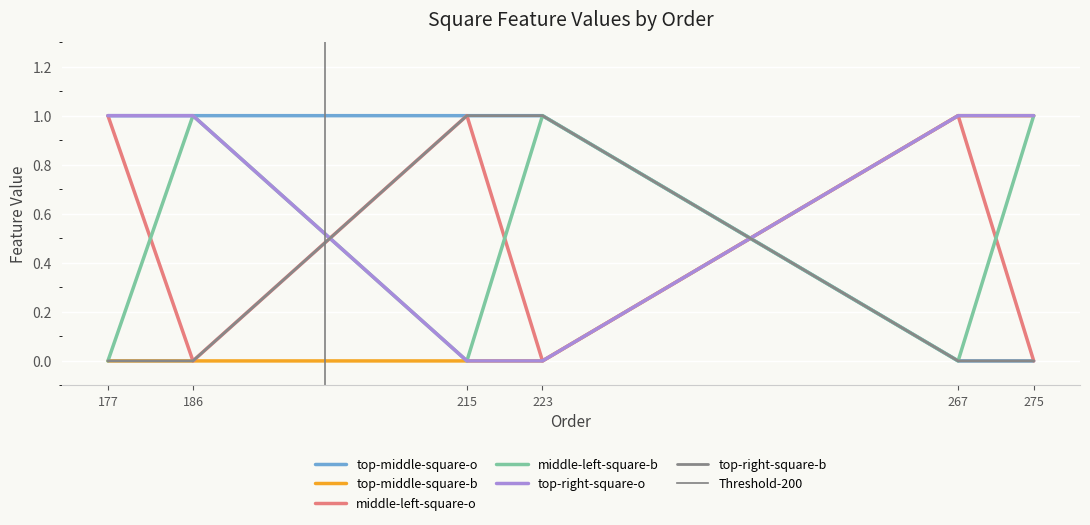

How many times do top-middle-square-b and top-middle-square-o cross each other?

1